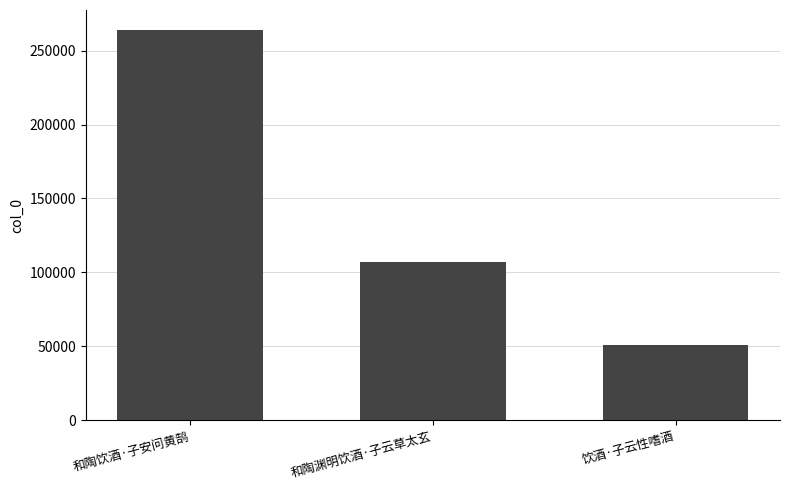

What is the sum of all values?

422229